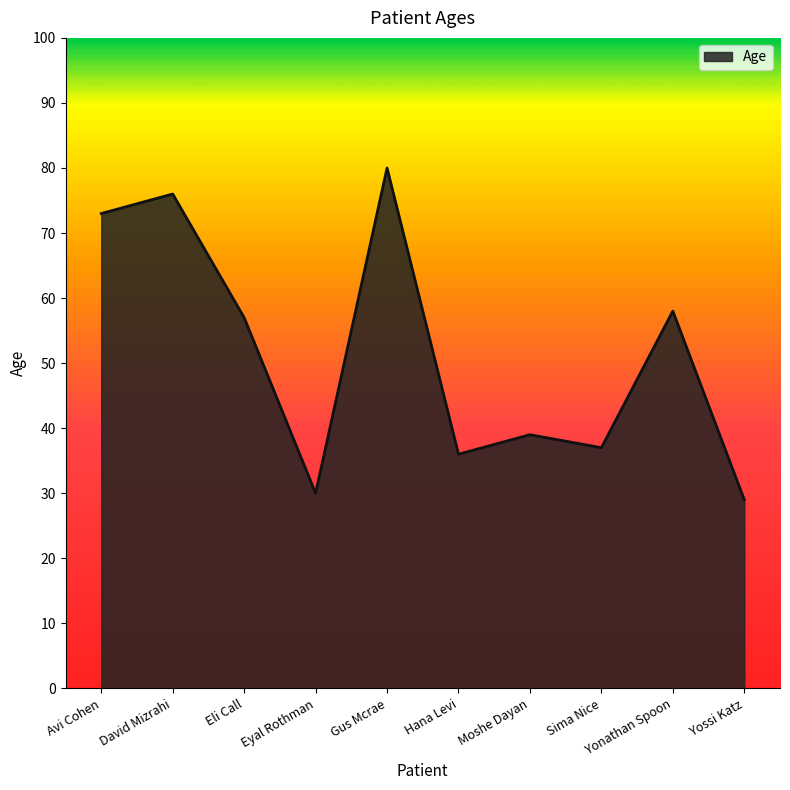

List the labels in order of value, largest first.

Gus Mcrae, David Mizrahi, Avi Cohen, Yonathan Spoon, Eli Call, Moshe Dayan, Sima Nice, Hana Levi, Eyal Rothman, Yossi Katz